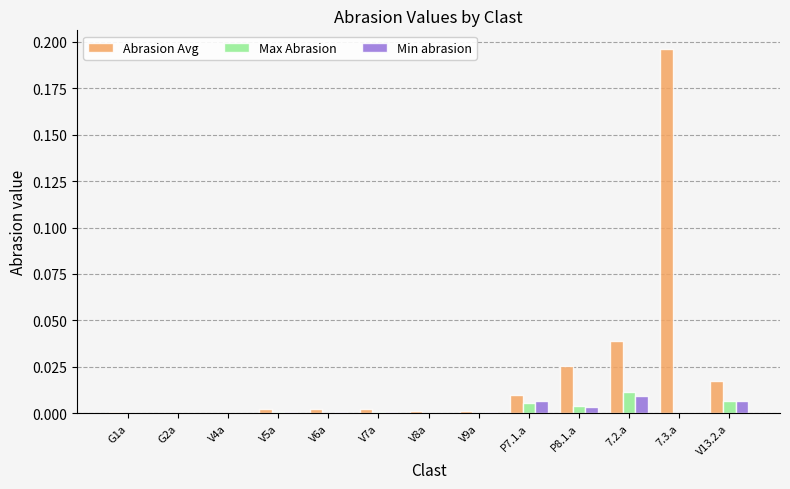

How many series are shown in this chart?

3